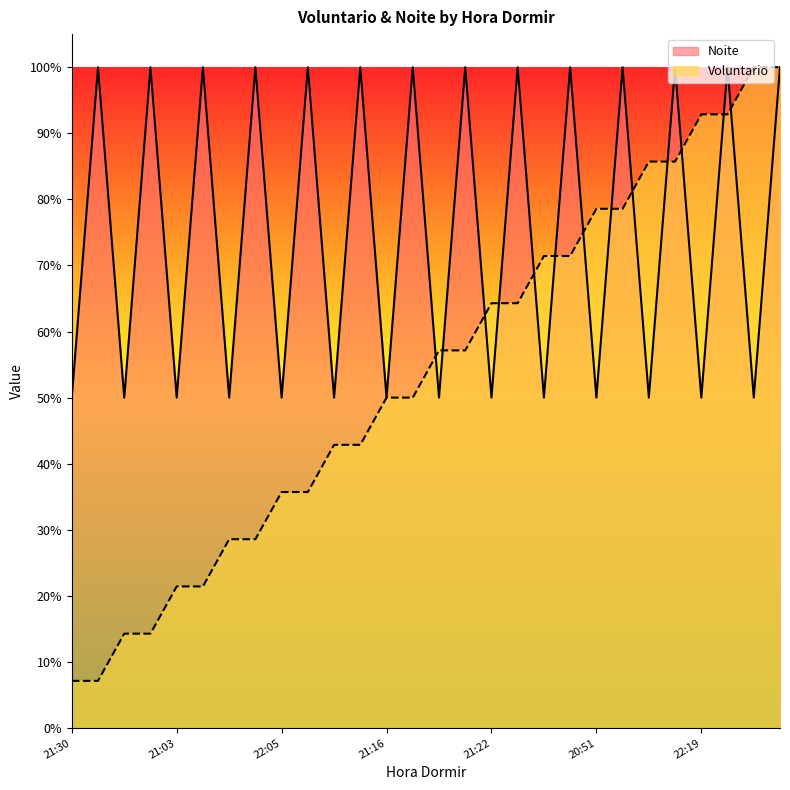

What is the label of the 4th point from the right?

22:19